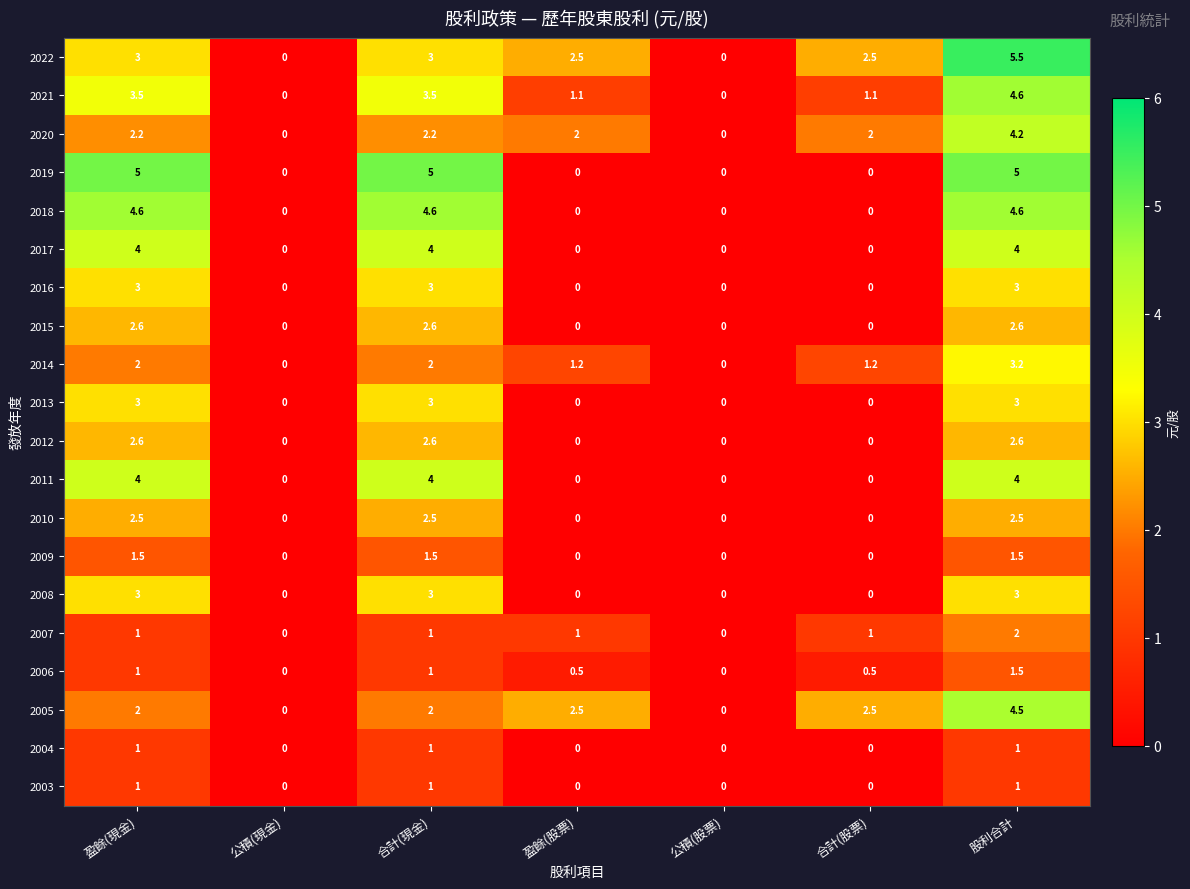

At which category is the sum across all series the highest?

股利合計